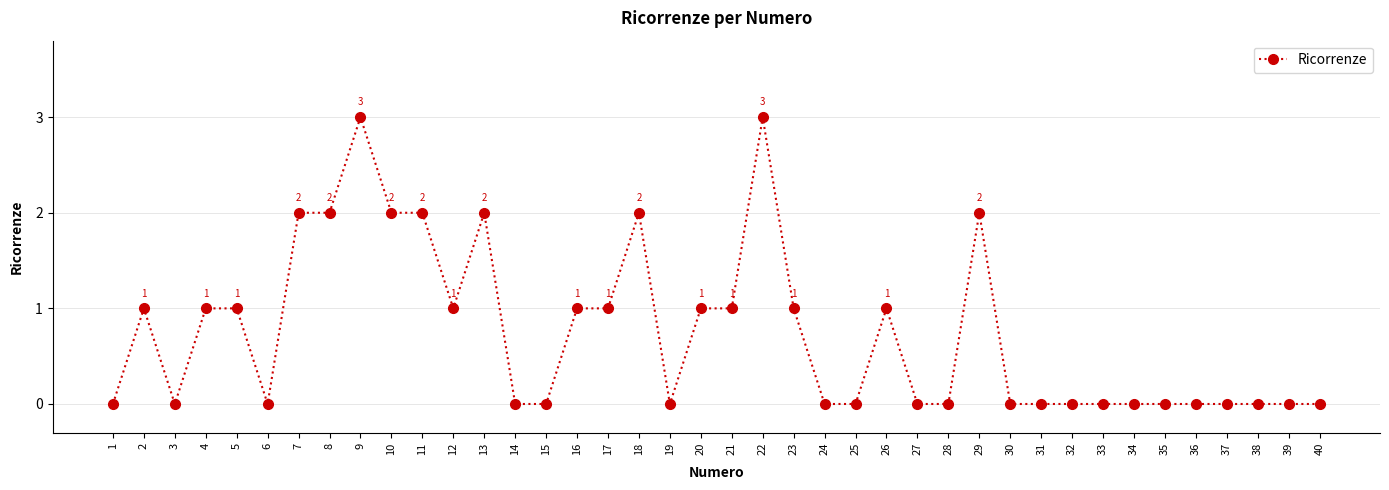

Where is the first local minimum?

3